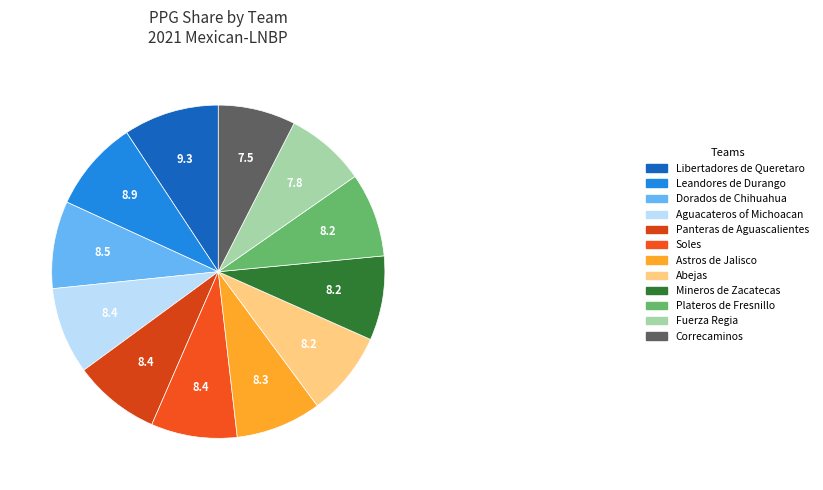

Is the sum of Panteras de Aguascalientes and Mineros de Zacatecas greater than half?

No